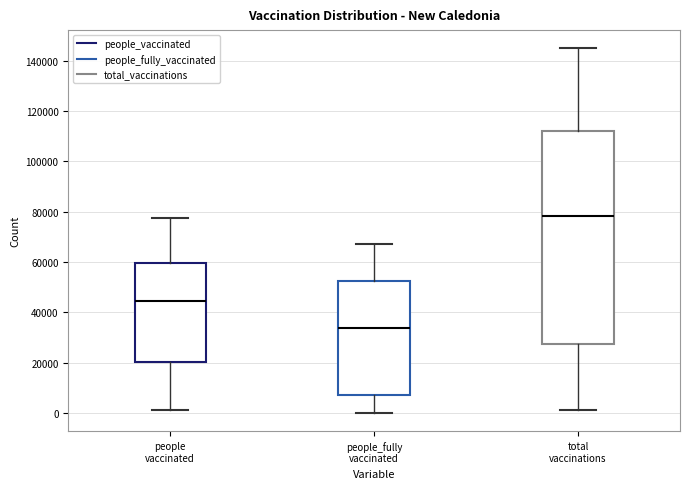

Reading left to right, read every box against the y-axis: the position of its median line, the range the box covers, and the ends of its whiskers. The values are not printed on the chart, so give them approximately, as read against the axis.

people vaccinated: median 44000, box 20000 to 60000, whiskers 2000 to 78000
people_fully vaccinated: median 34000, box 8000 to 52000, whiskers 0 to 68000
total vaccinations: median 78000, box 28000 to 112000, whiskers 2000 to 144000